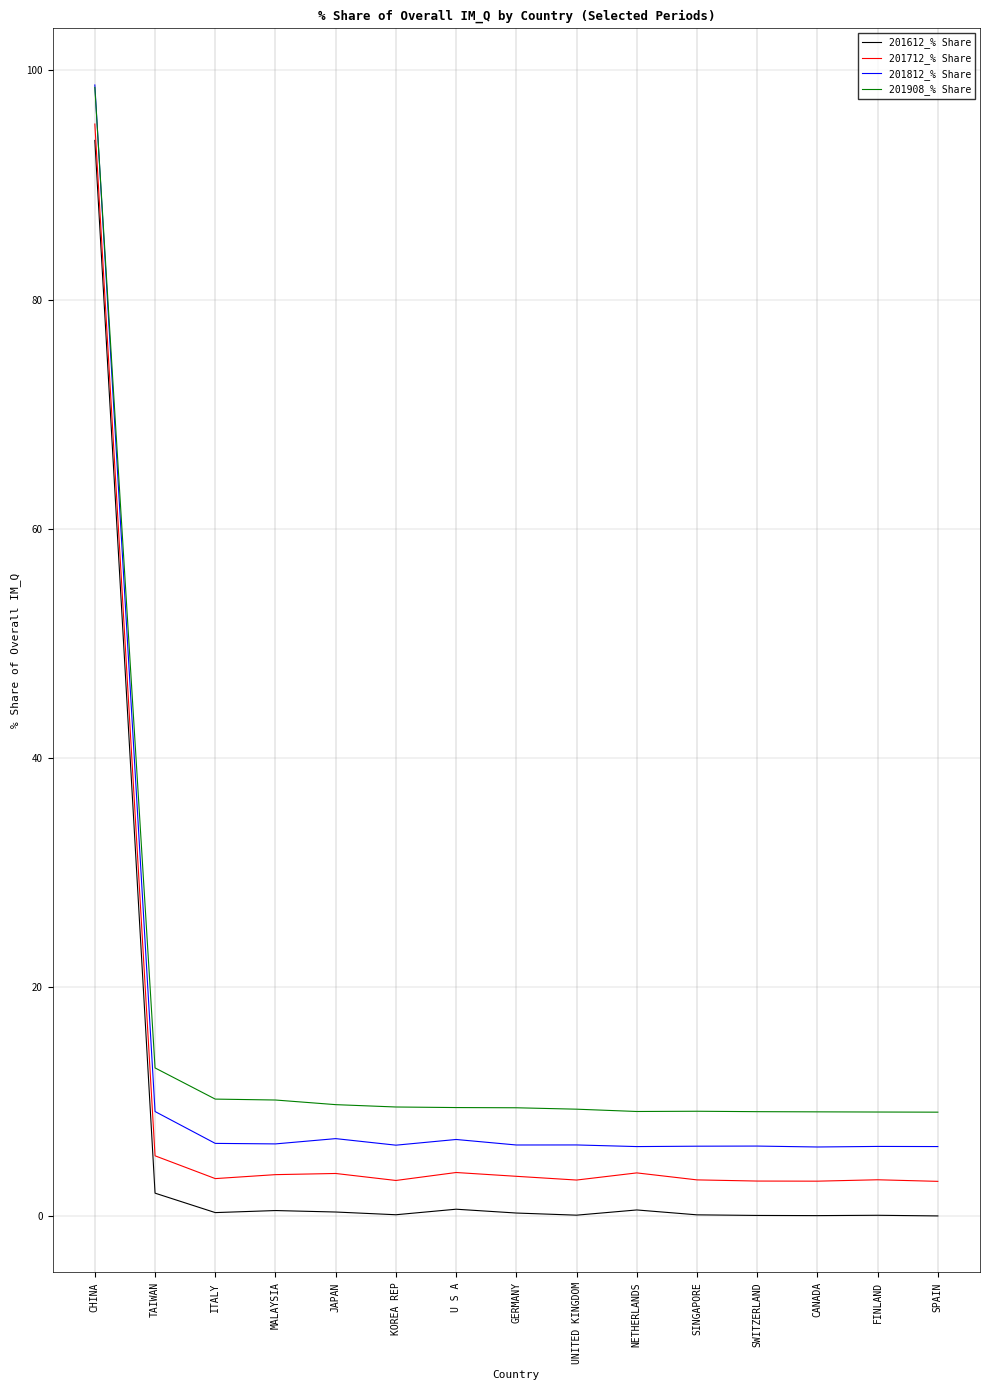

True or false: 201712_% Share and 201812_% Share intersect in this chart.

False